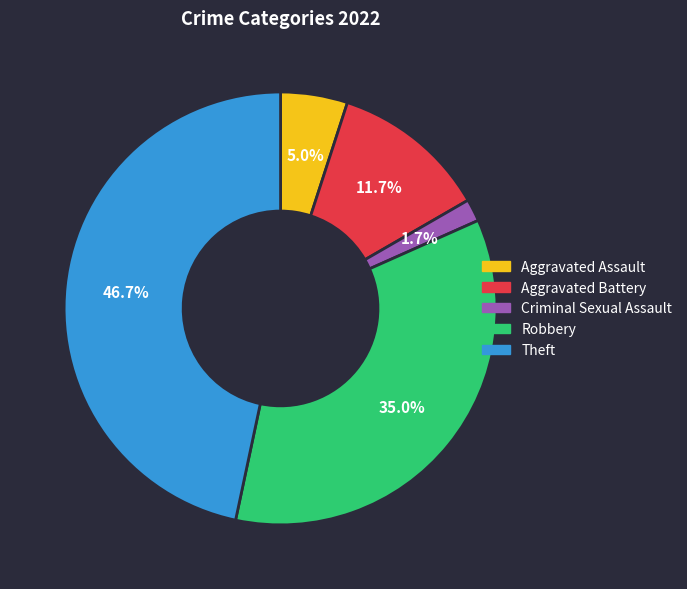

What percentage do Robbery and Aggravated Assault together represent?

40.0%